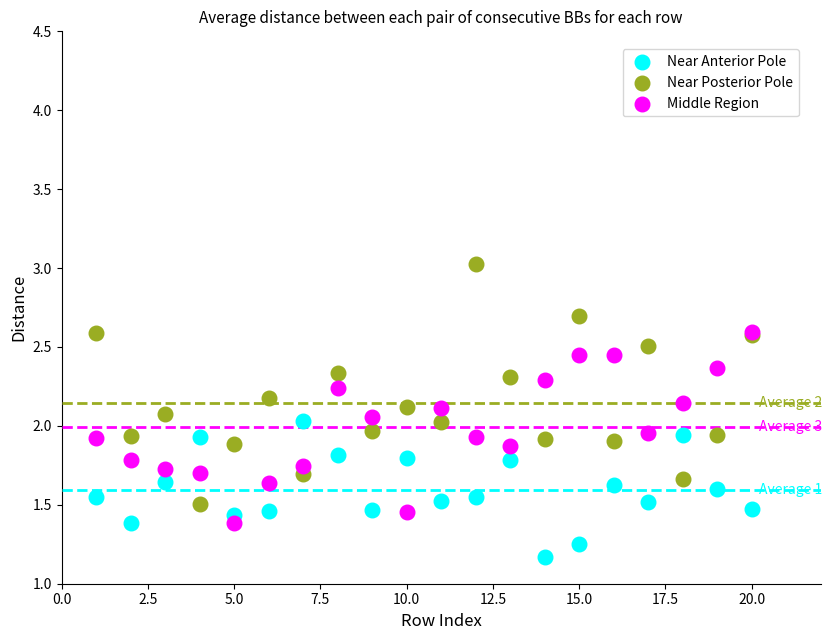

Which series contains the lowest Y value?

Near Anterior Pole